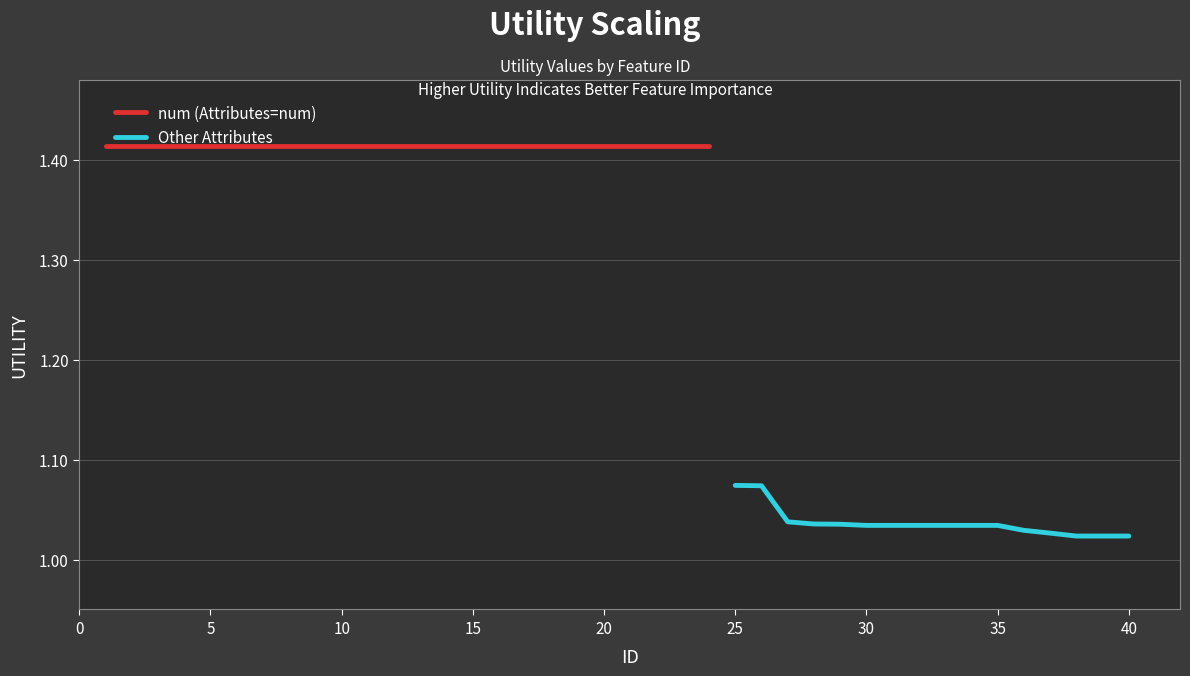

The Other Attributes series shows 0.6 at 25. True or false?

False